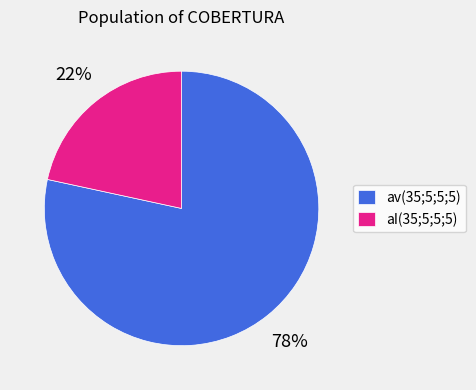

Is it true that aI(35;5;5;5) is 22% of the pie?

True